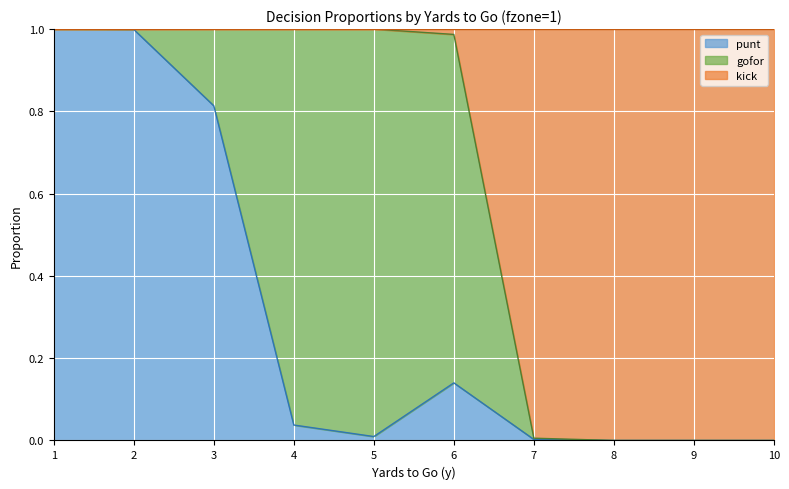

True or false: kick has more than 0 points higher than both neighbors.

False